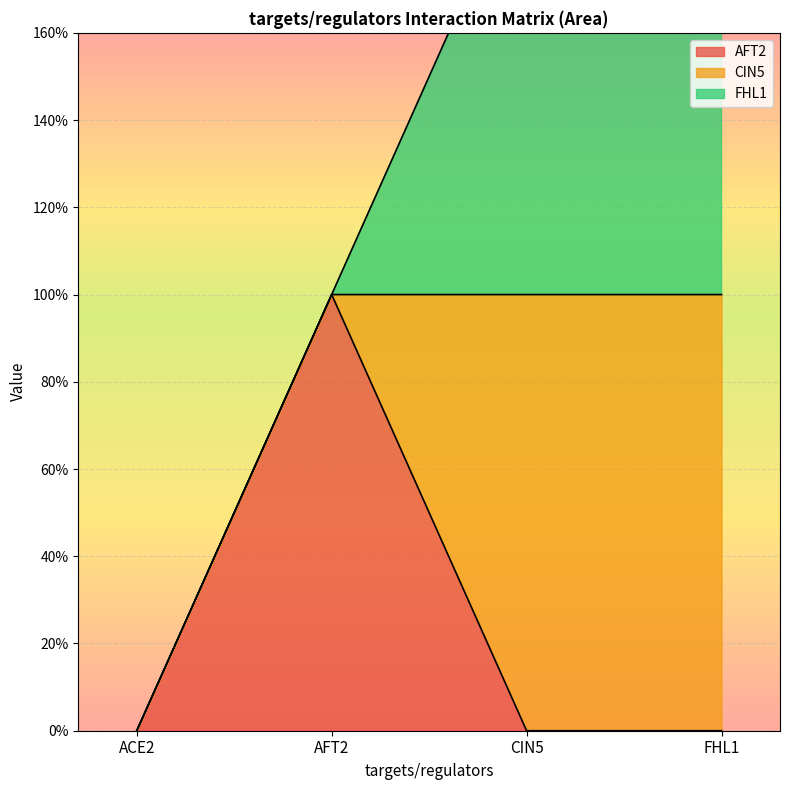

List the series in order of their peak value, lowest first.

AFT2, CIN5, FHL1